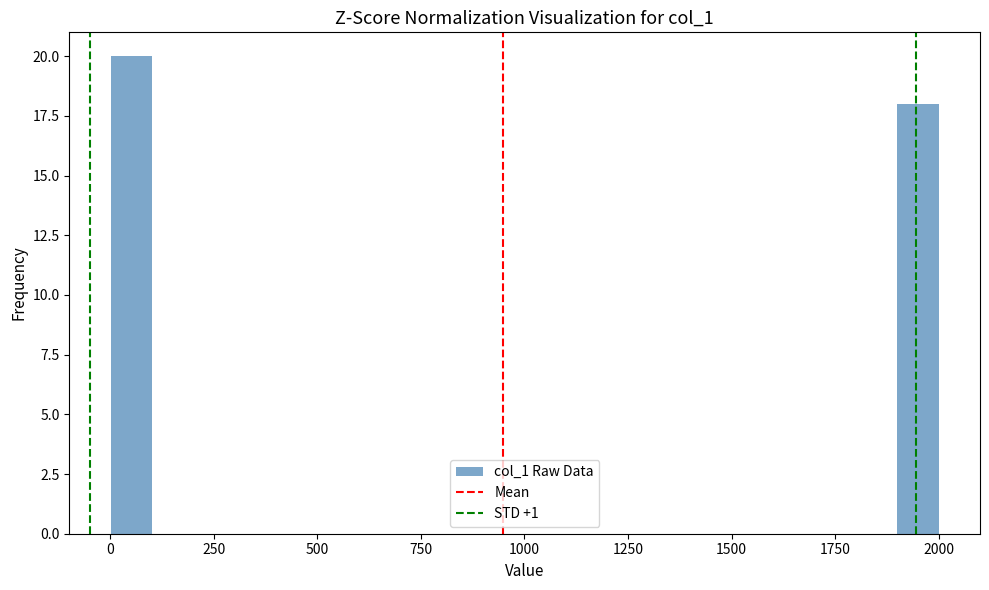

Read against the x-axis, roughly where is the centre of the tallest bar?

50